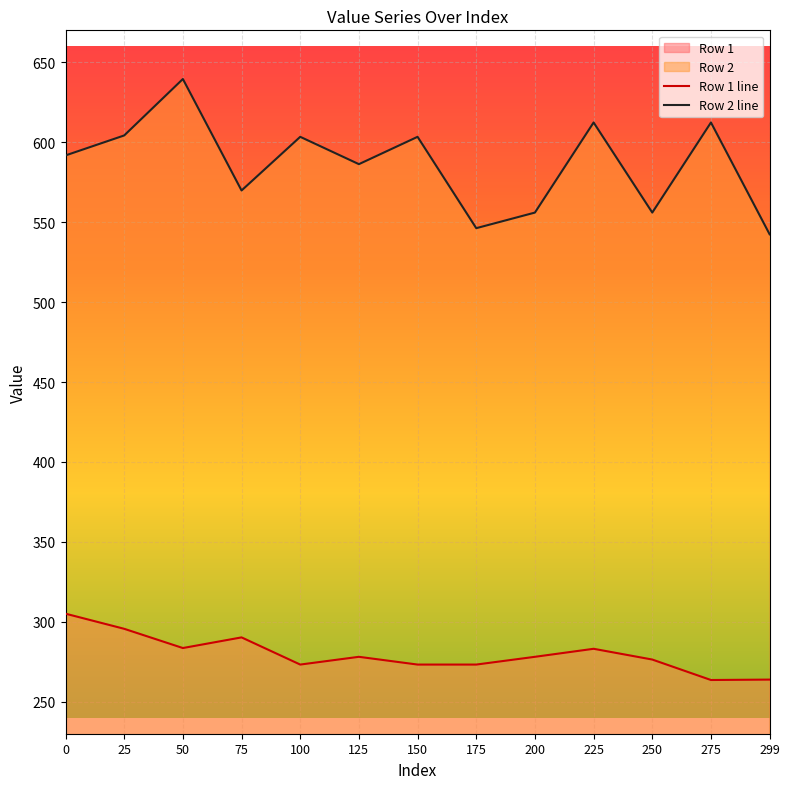

What is the difference between the highest and lowest values at 225?

329.2